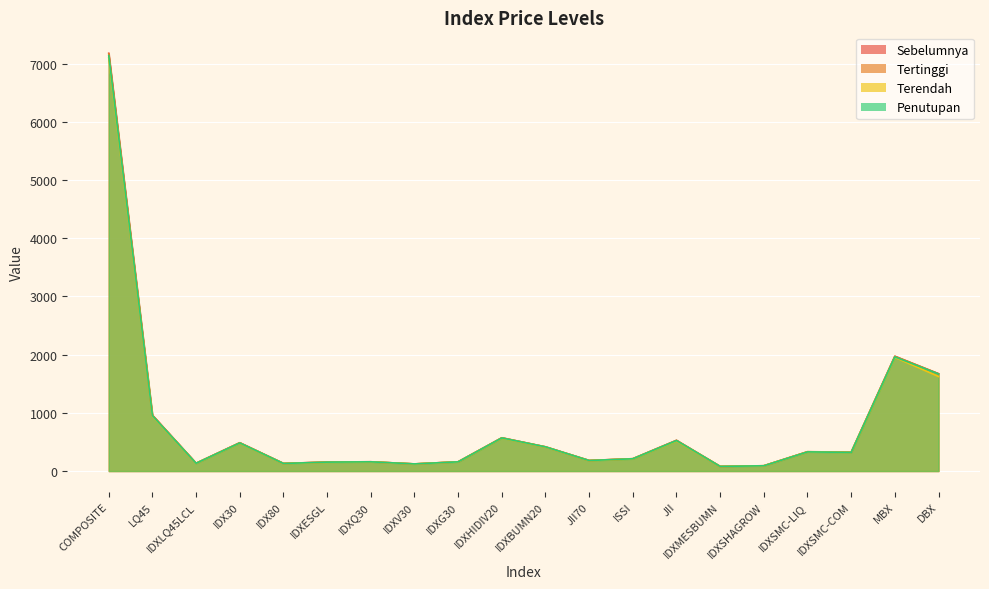

What is the total value across all series at IDXG30?

632.6